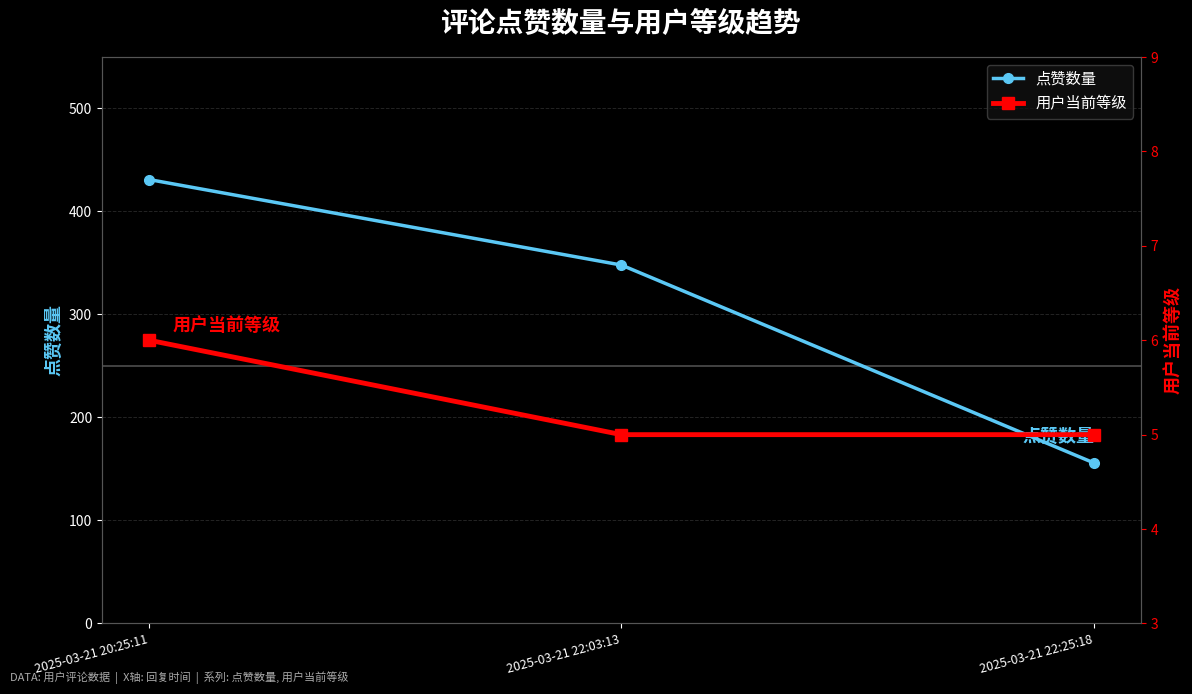

Is this an area chart (filled region under the line)?

No